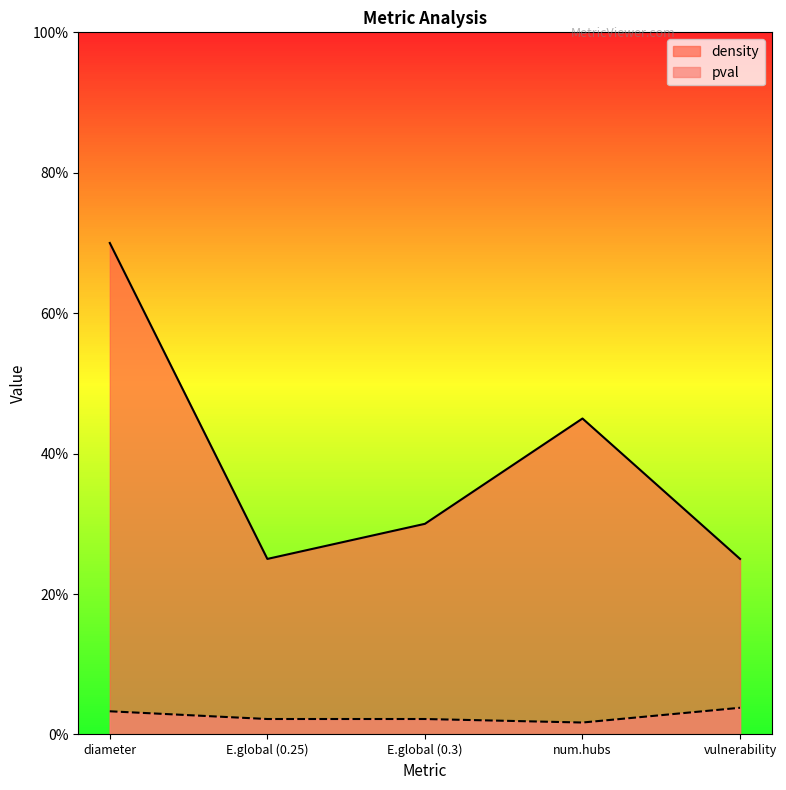

Reading left to right, transcribe all the data shown in this chart.

density: diameter=0.7	E.global (0.25)=0.2	E.global (0.3)=0.3	num.hubs=0.5	vulnerability=0.2
pval: diameter=0.0	E.global (0.25)=0.0	E.global (0.3)=0.0	num.hubs=0.0	vulnerability=0.0